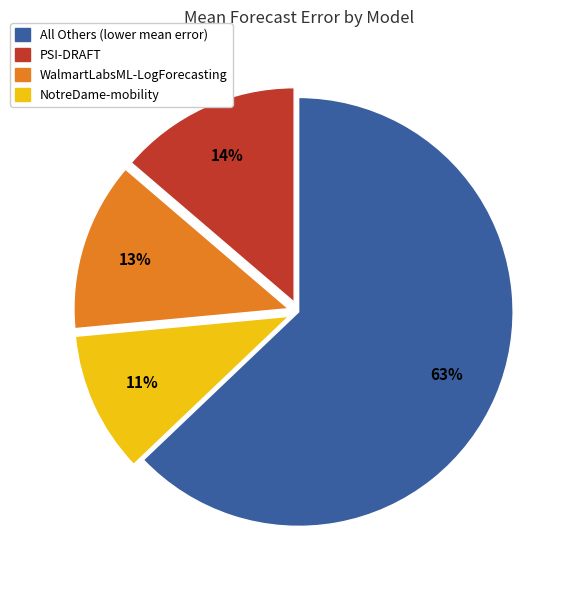

How many segments does this pie chart have?

4